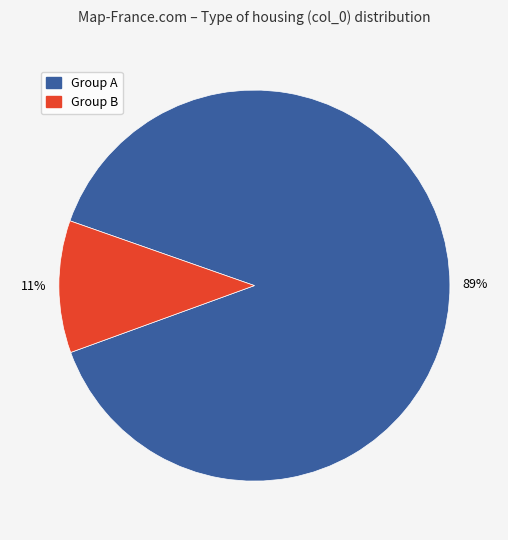

Is there any slice that represents more than half of the pie?

Yes